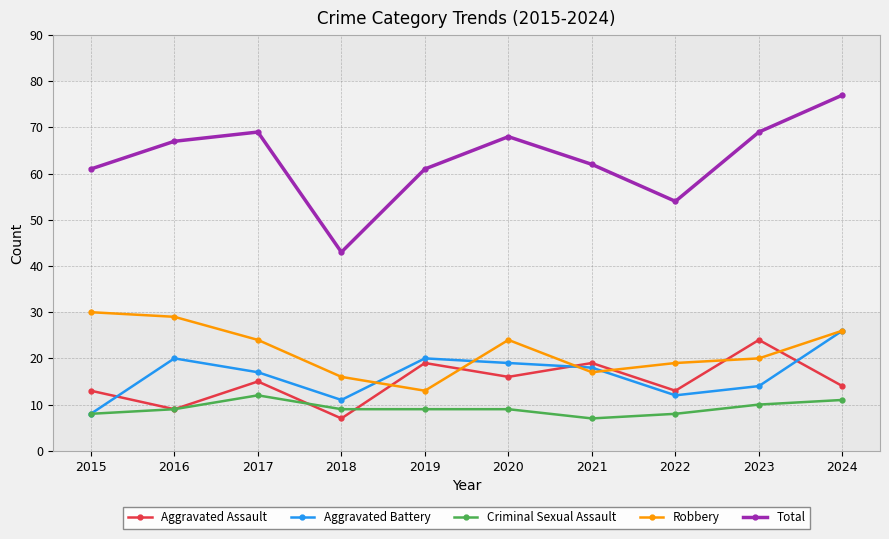

What is the difference between the maximum and second lowest values in the Robbery series?

14